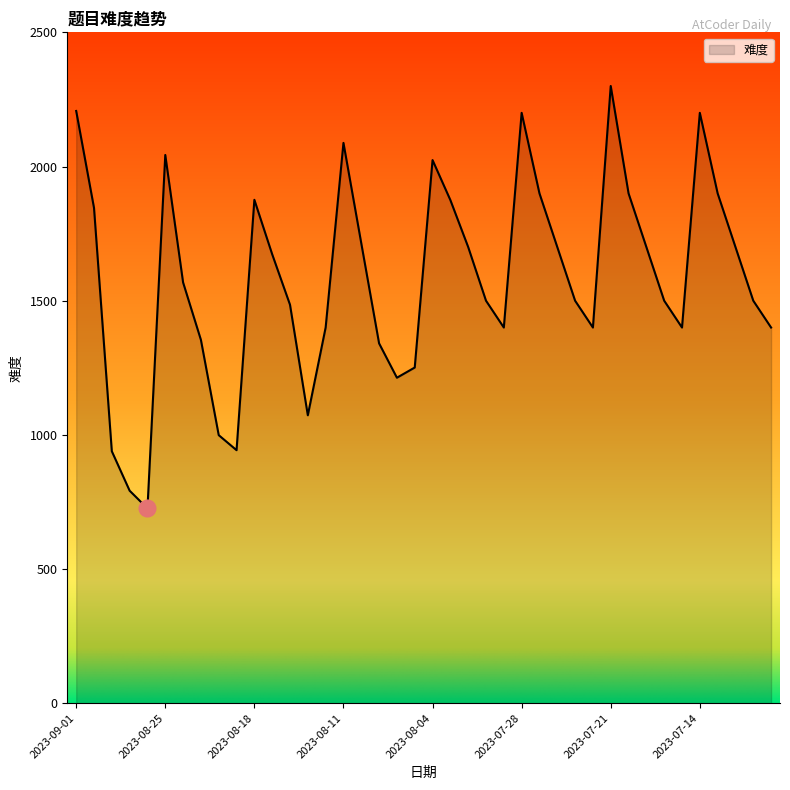

True or false: the data has more than 2 interior local peaks.

True